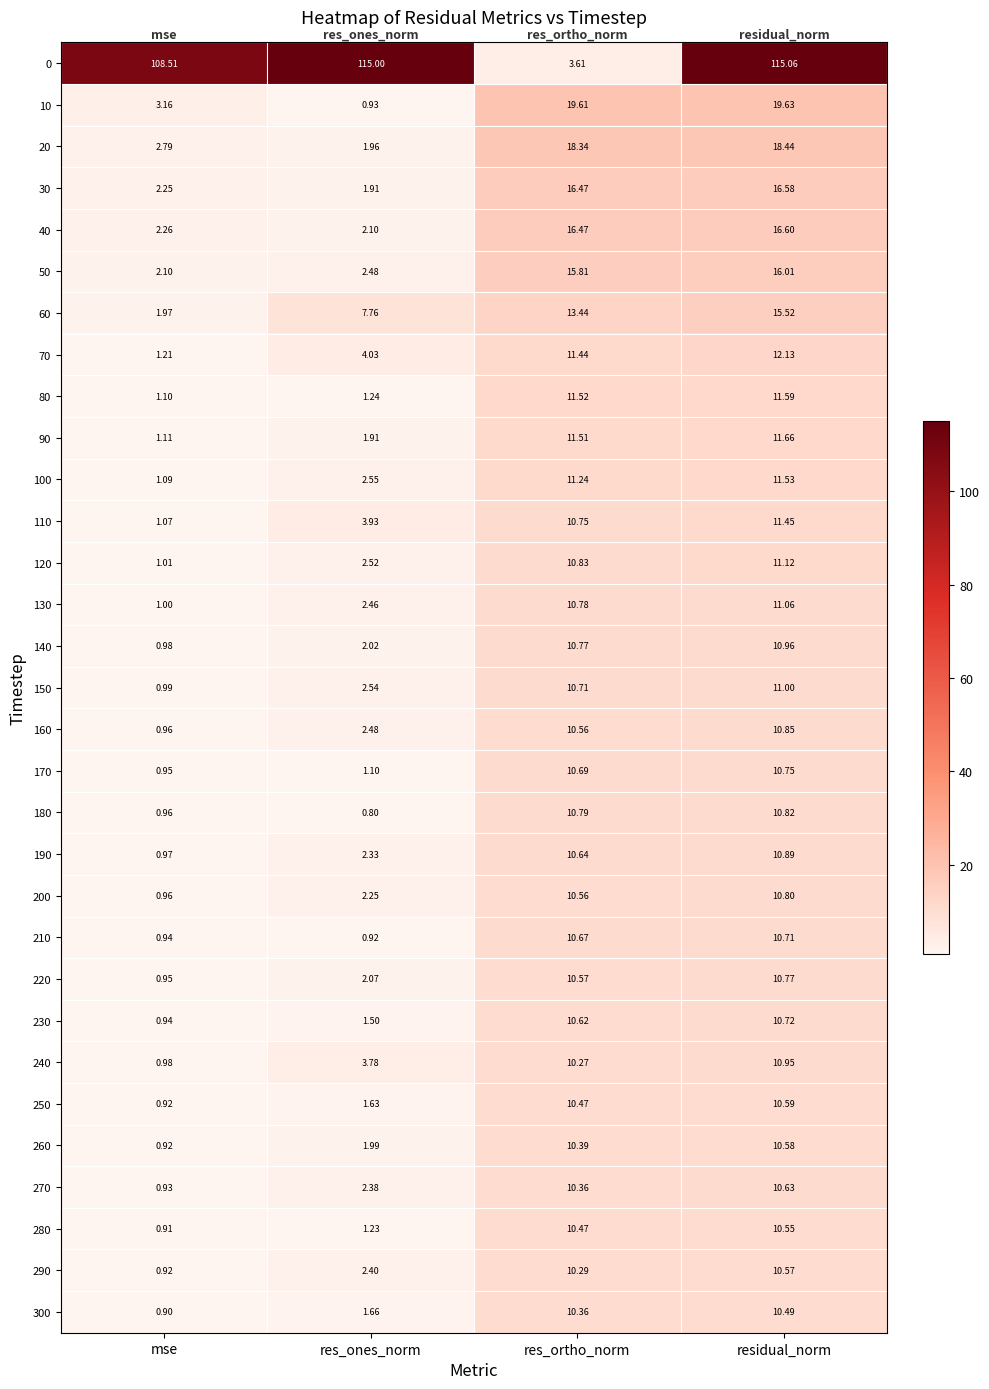

At which category is the sum across all series the highest?

residual_norm